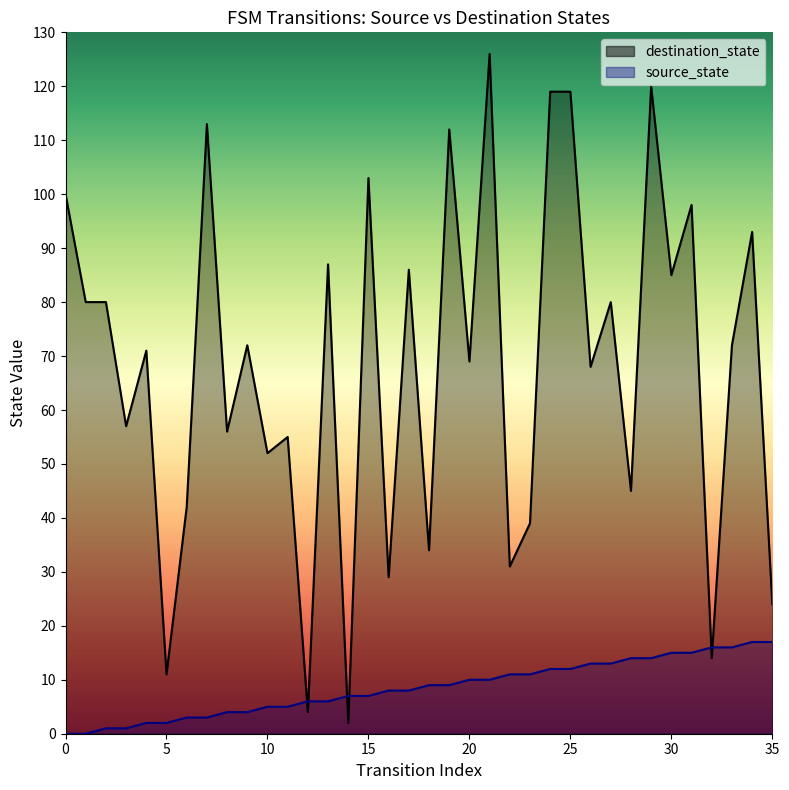

What is the minimum value for destination_state?

2